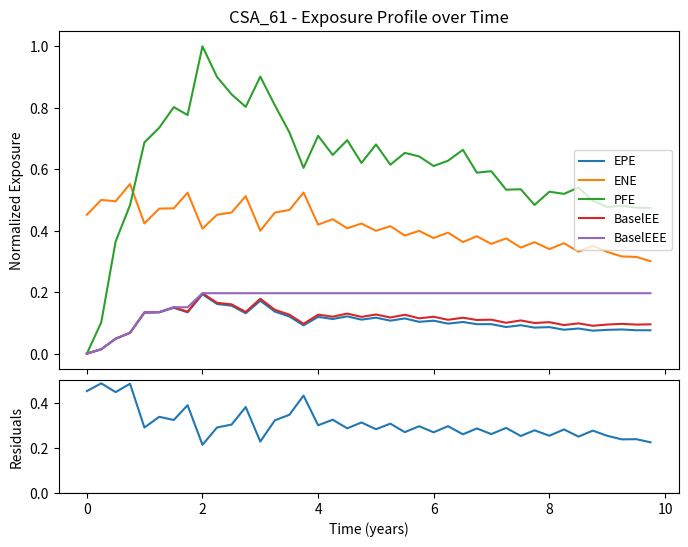

True or false: ENE and BaselEE cross at least once.

False